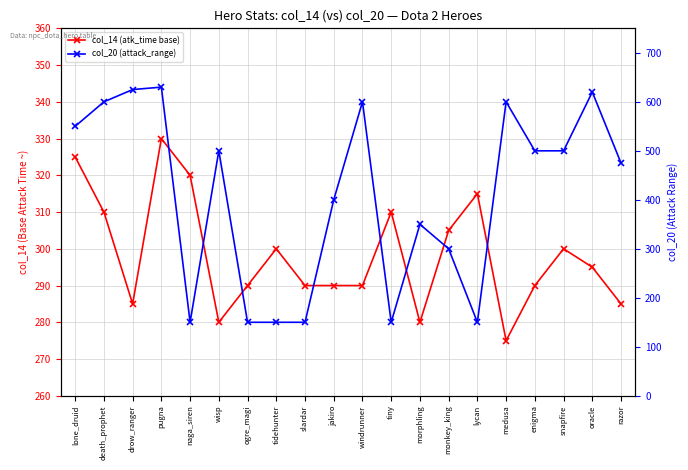

Reading right to left, list all the values displayed in this chart.

col_14 (atk_time base): 285	295	300	290	275	315	305	280	310	290	290	290	300	290	280	320	330	285	310	325
col_20 (attack_range): 475	620	500	500	600	150	300	350	150	600	400	150	150	150	500	150	630	625	600	550